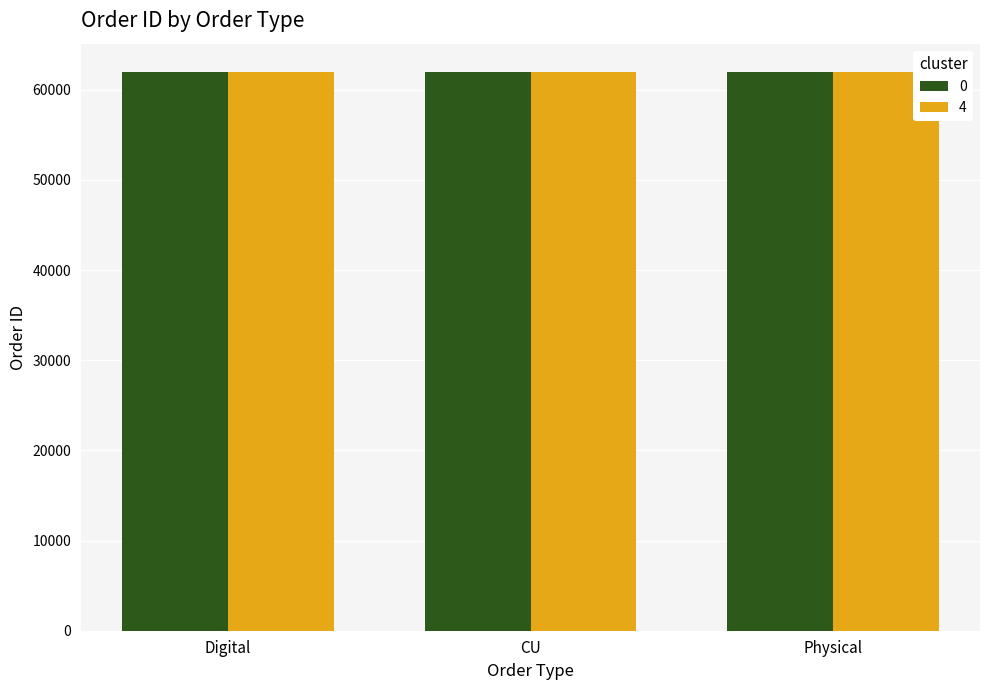

What is the greatest value displayed?

62003